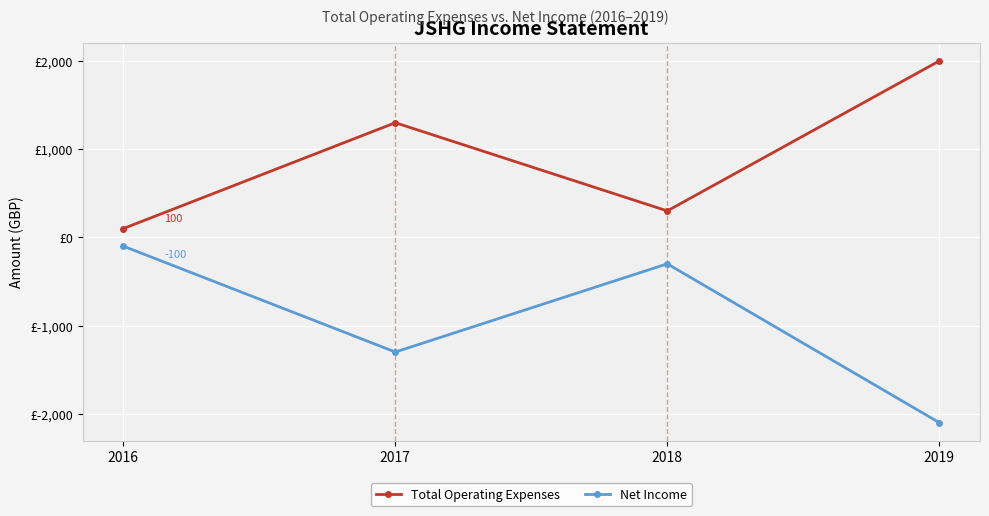

What are all the series names shown in the legend?

Total Operating Expenses, Net Income